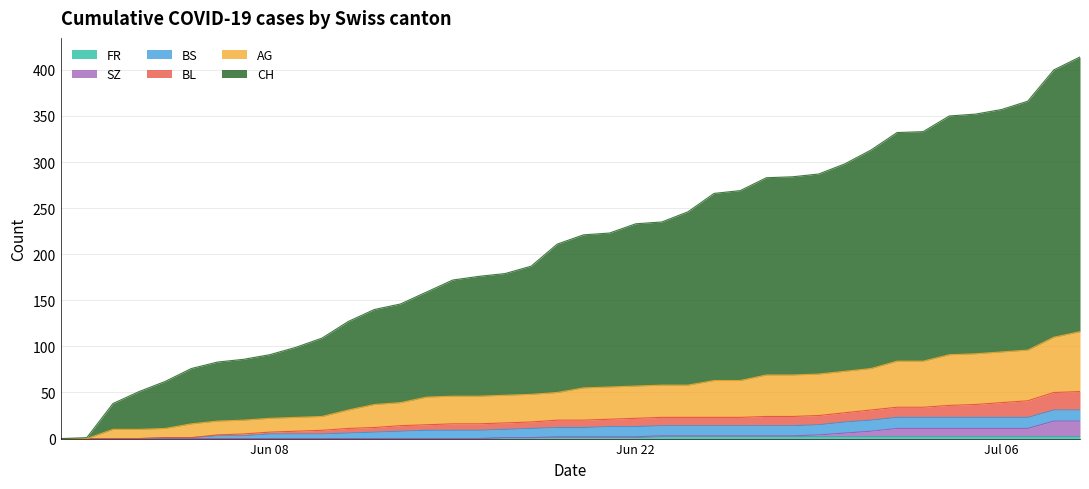

Between 2020-06-06 and 2020-06-23, which is larger?

2020-06-23